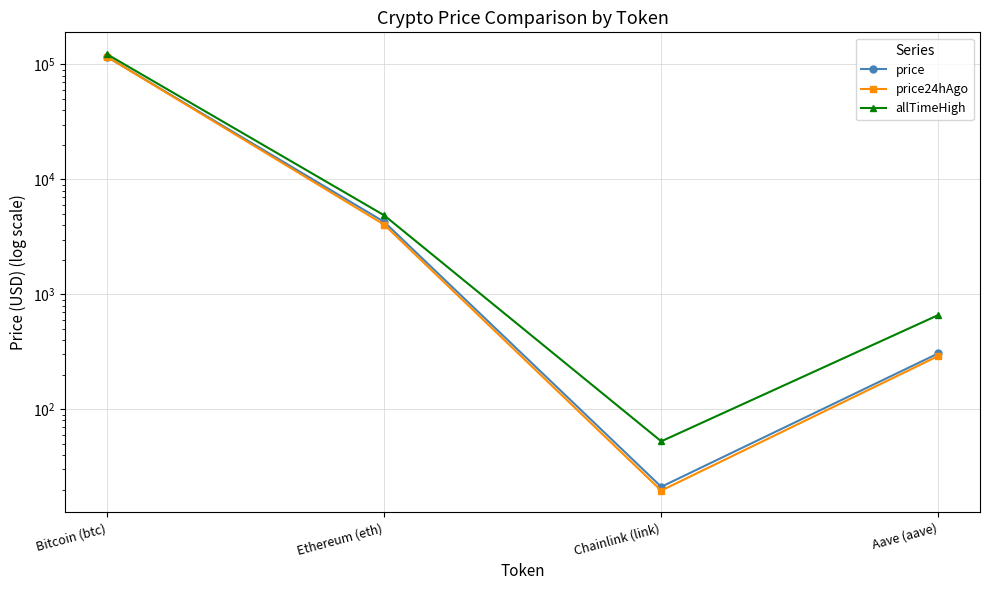

What is the label of the 2nd point from the right?

Chainlink (link)